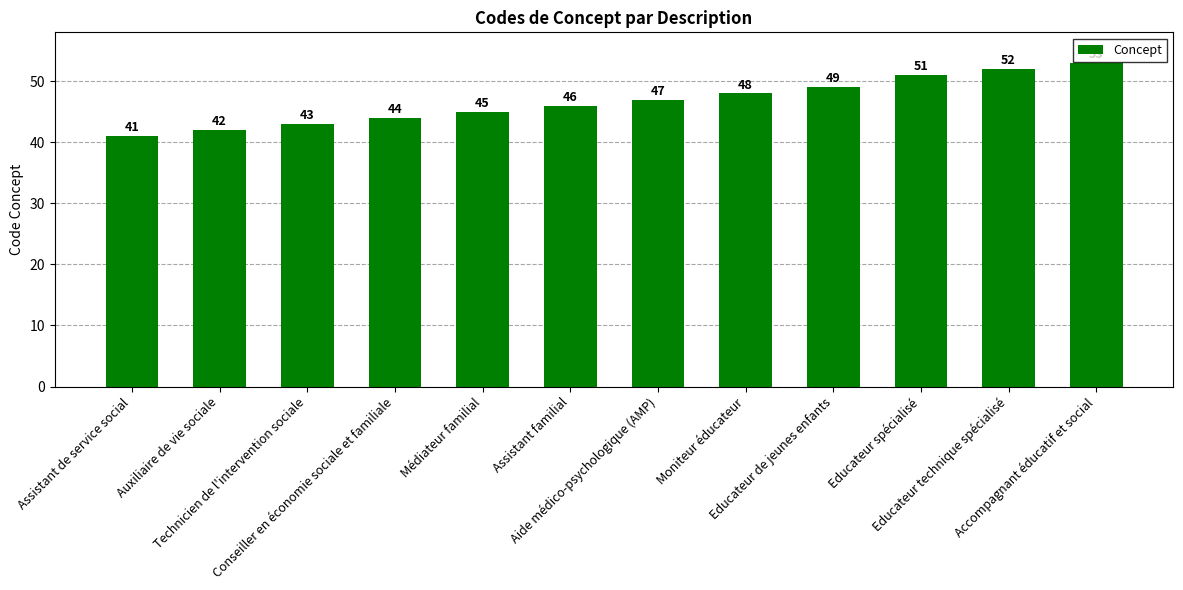

The chart shows a value of 47 at Aide médico-psychologique (AMP). True or false?

True